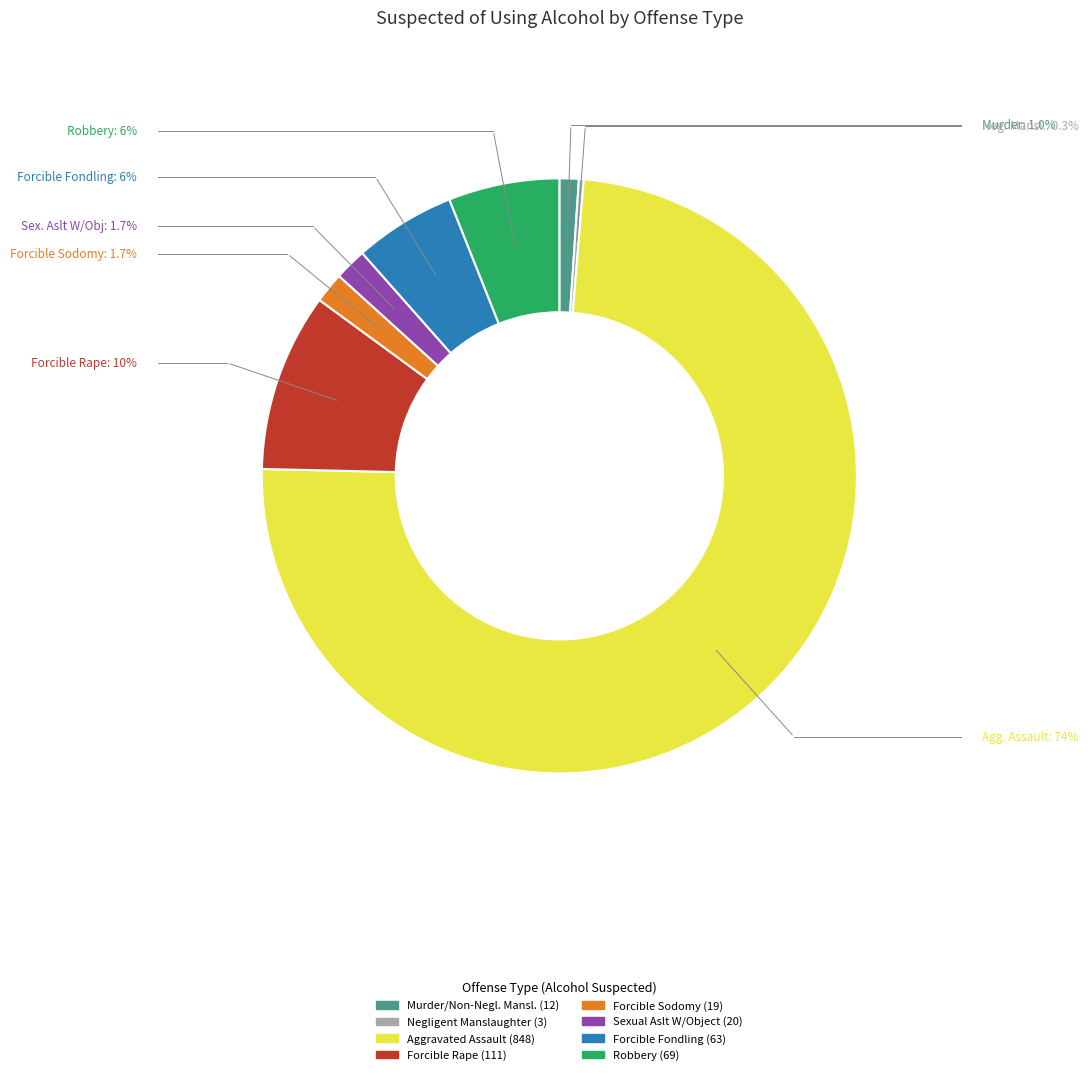

Is there any slice that represents more than half of the pie?

Yes